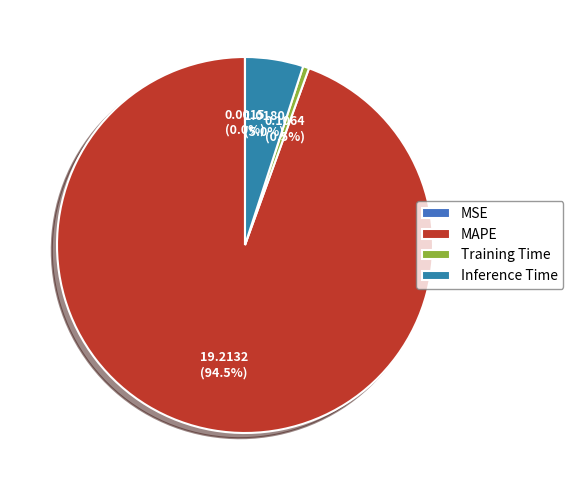

True or false: Training Time accounts for 1% of the total.

True